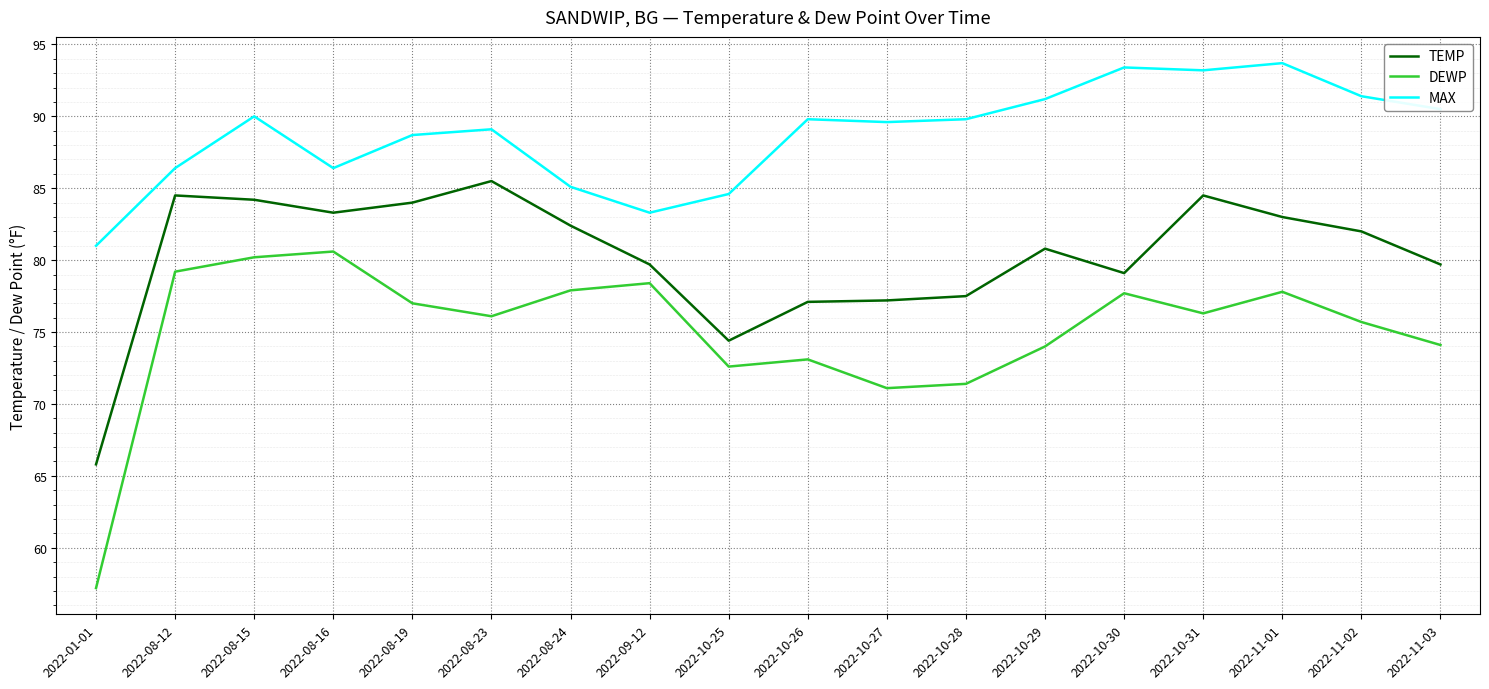

True or false: DEWP and TEMP intersect in this chart.

False